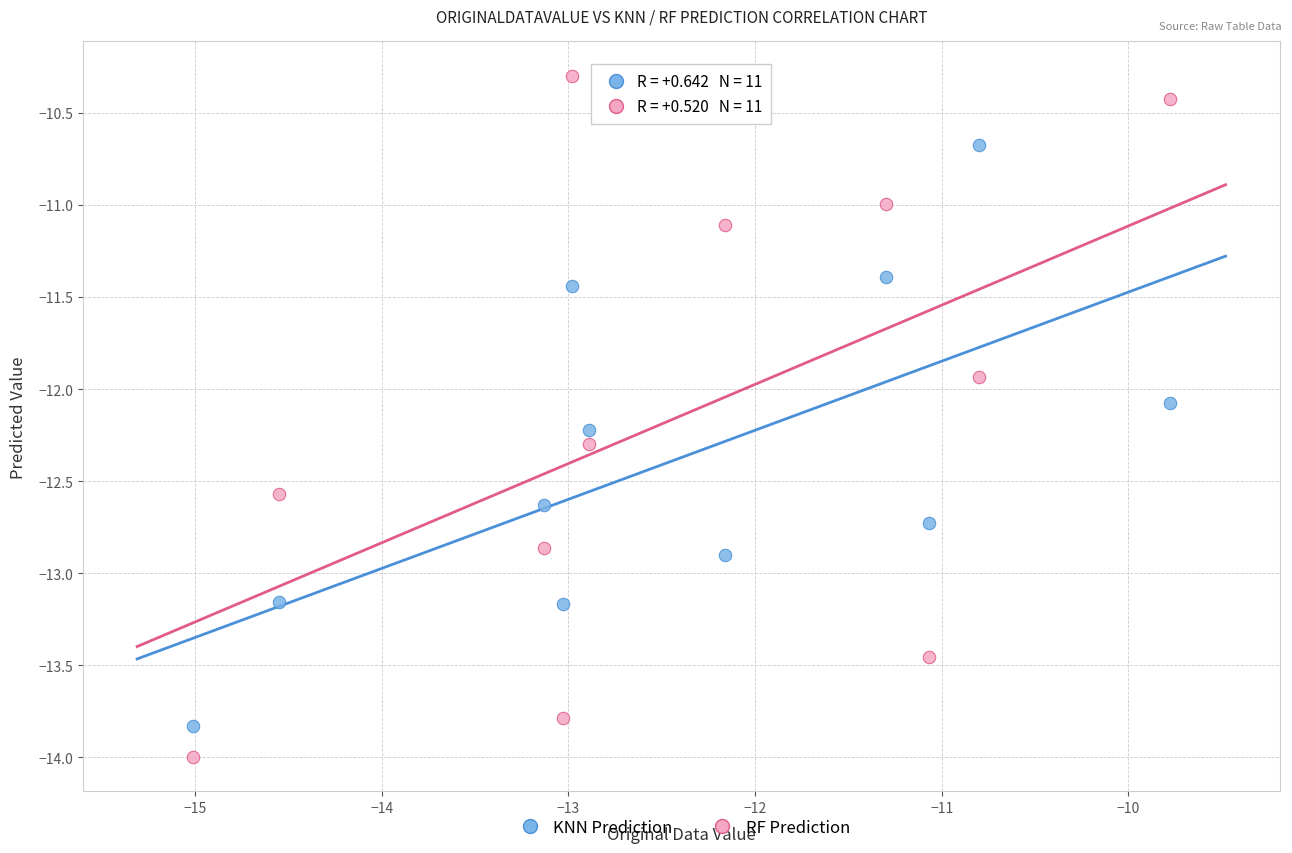

Which series reaches the minimum Y coordinate?

RF Prediction